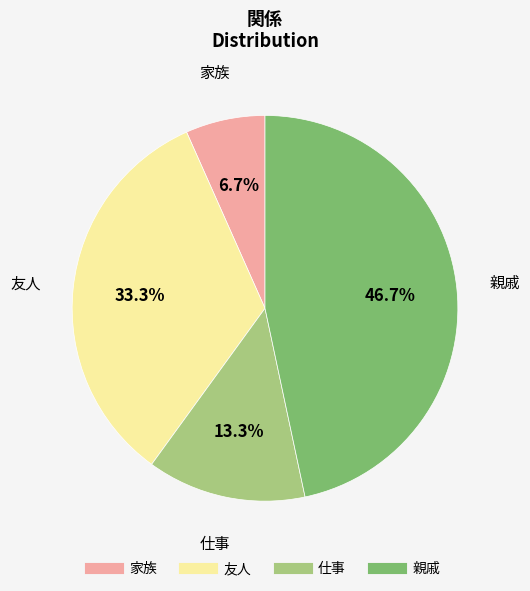

Between 家族 and 仕事, which is larger?

仕事